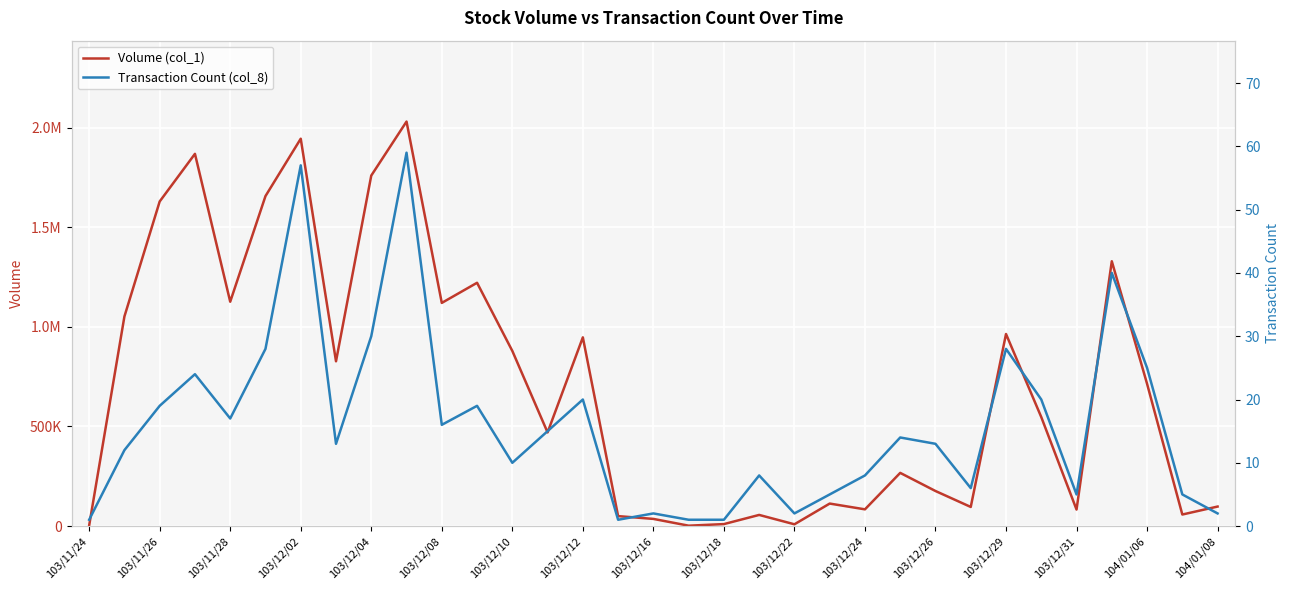

True or false: Transaction Count (col_8) and Volume (col_1) cross at least once.

False